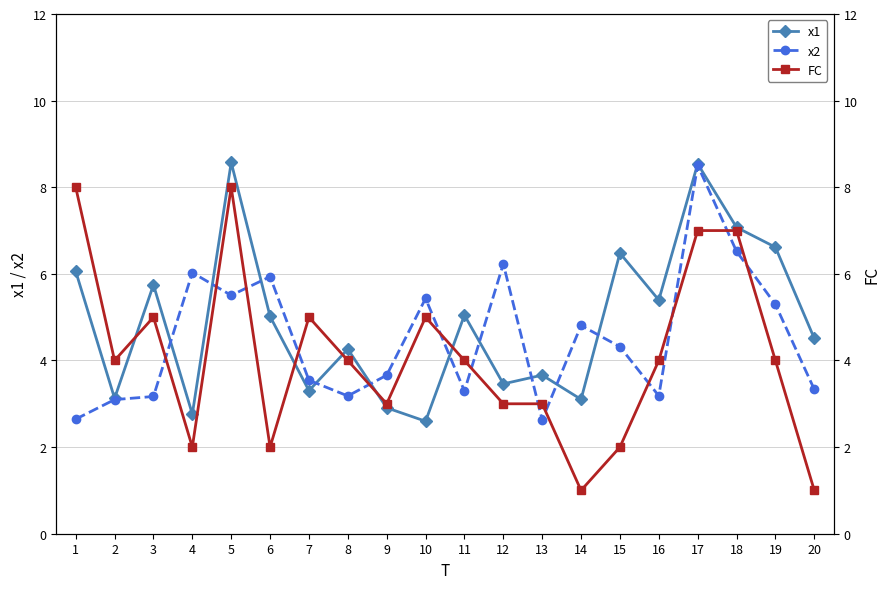

What are all the series names shown in the legend?

x1, x2, FC